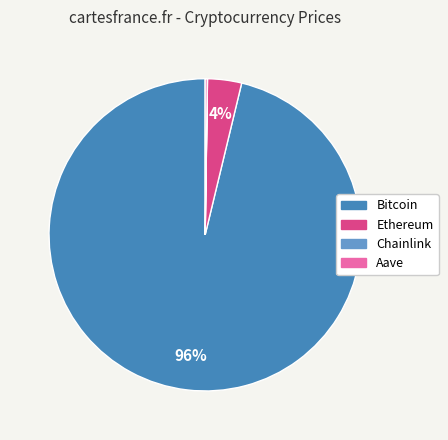

True or false: Bitcoin accounts for 96% of the total.

True